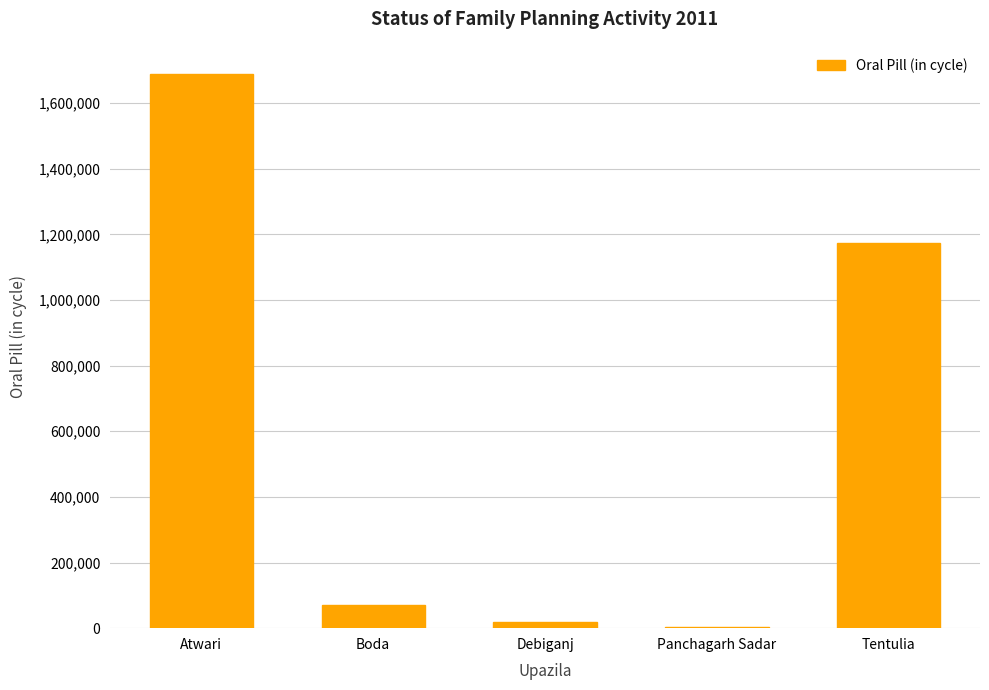

Count the number of data series in this chart.

1